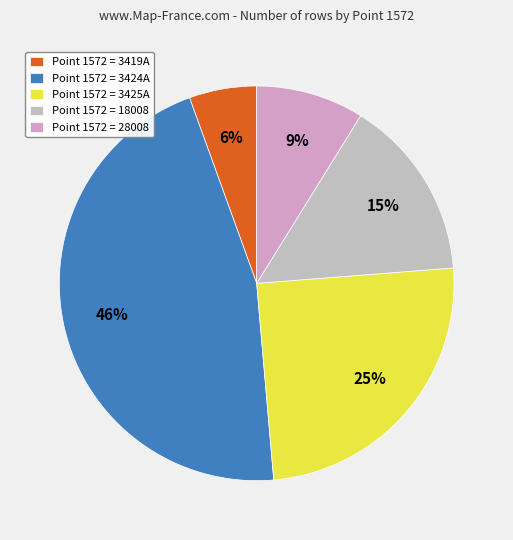

How many slices are in this pie chart?

5